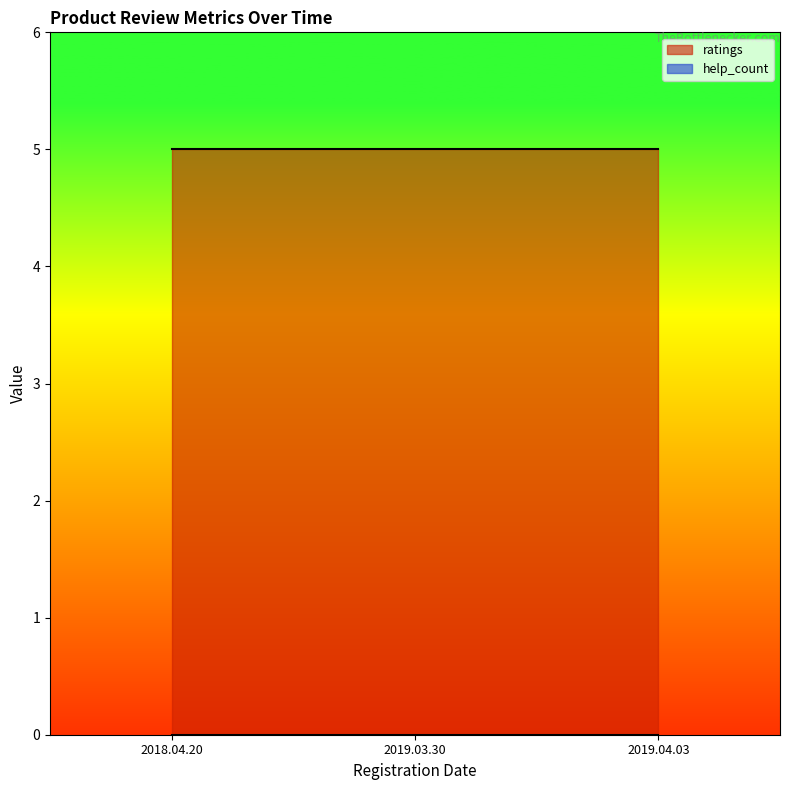

What is the label of the 3rd point from the left?

2019.04.03